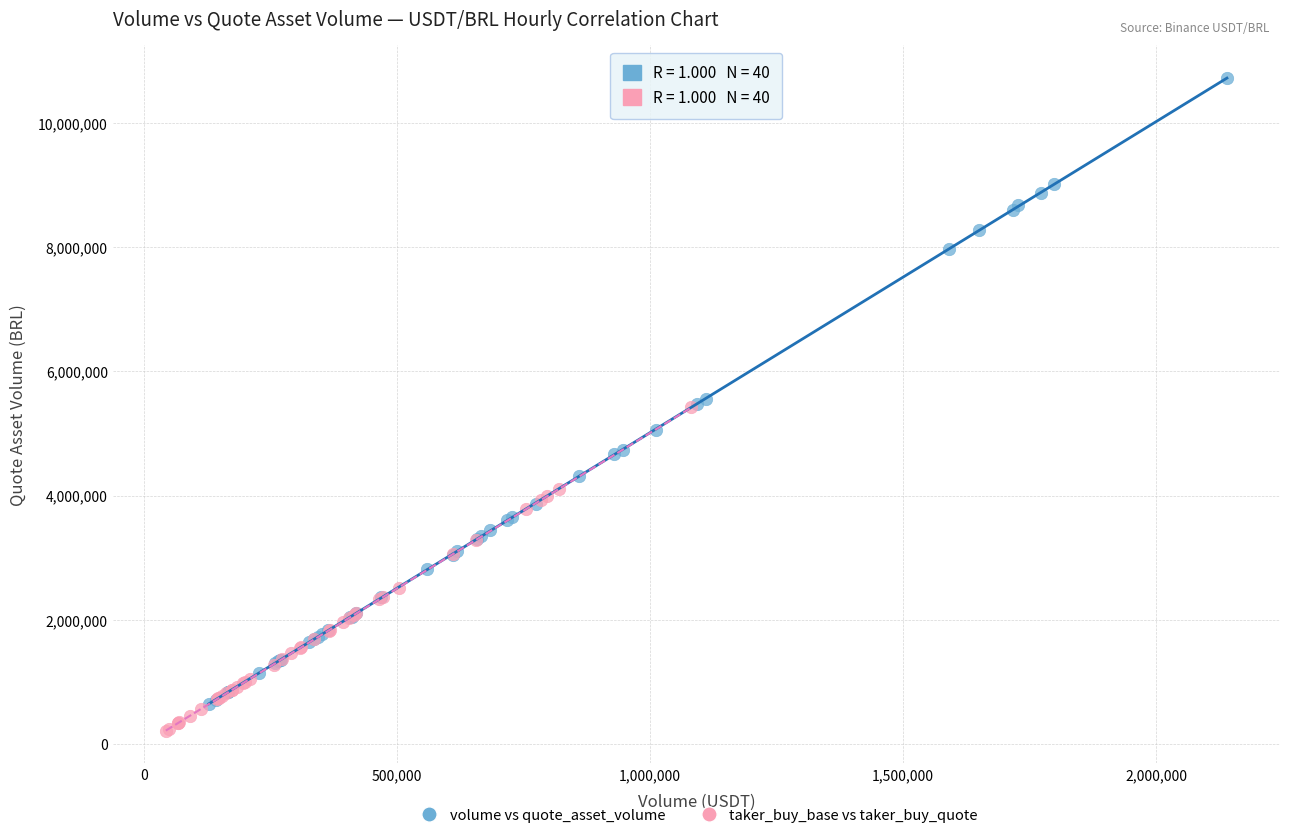

Which series reaches the minimum Y coordinate?

taker_buy_base vs taker_buy_quote